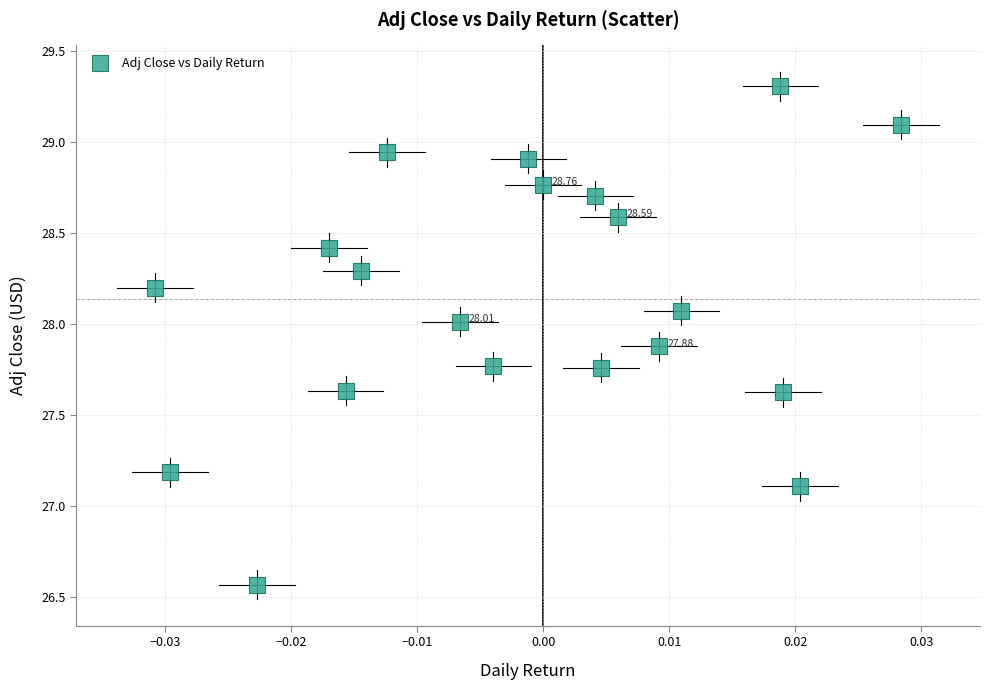

What is the range of Y values (max minus min)?

2.7